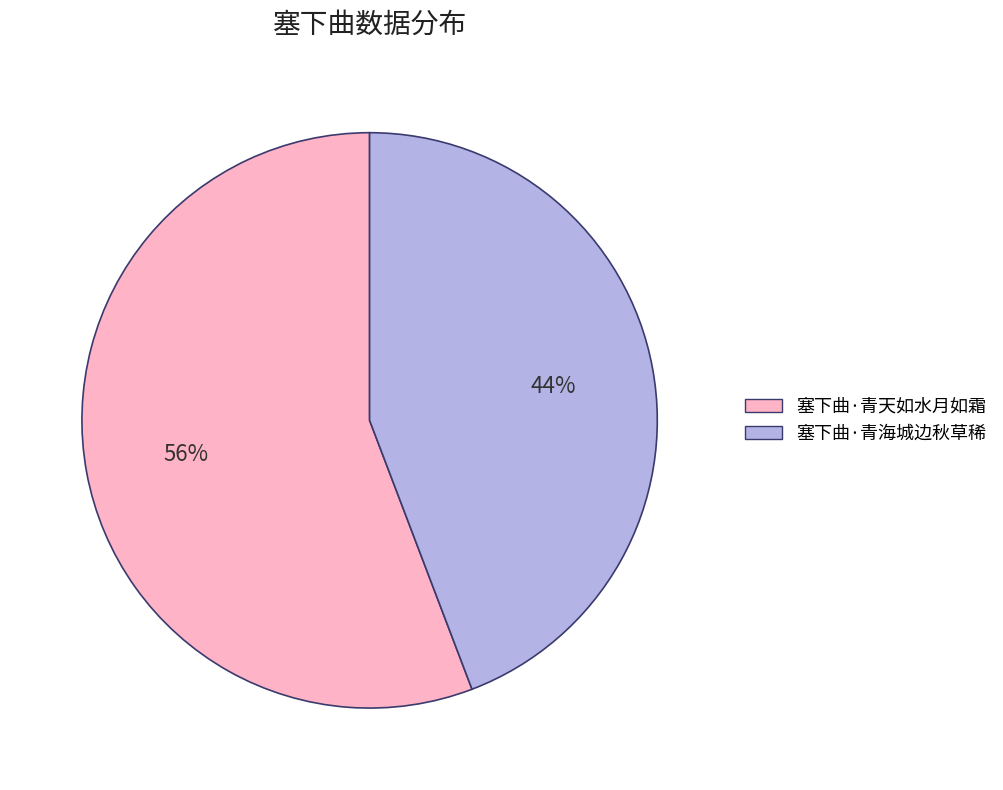

Does 塞下曲·青海城边秋草稀 represent more than half of the total?

No